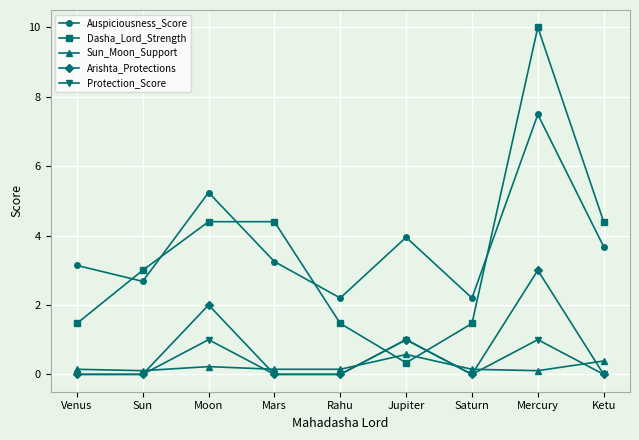

Between Mars and Ketu, which series saw the biggest shift?

Auspiciousness_Score